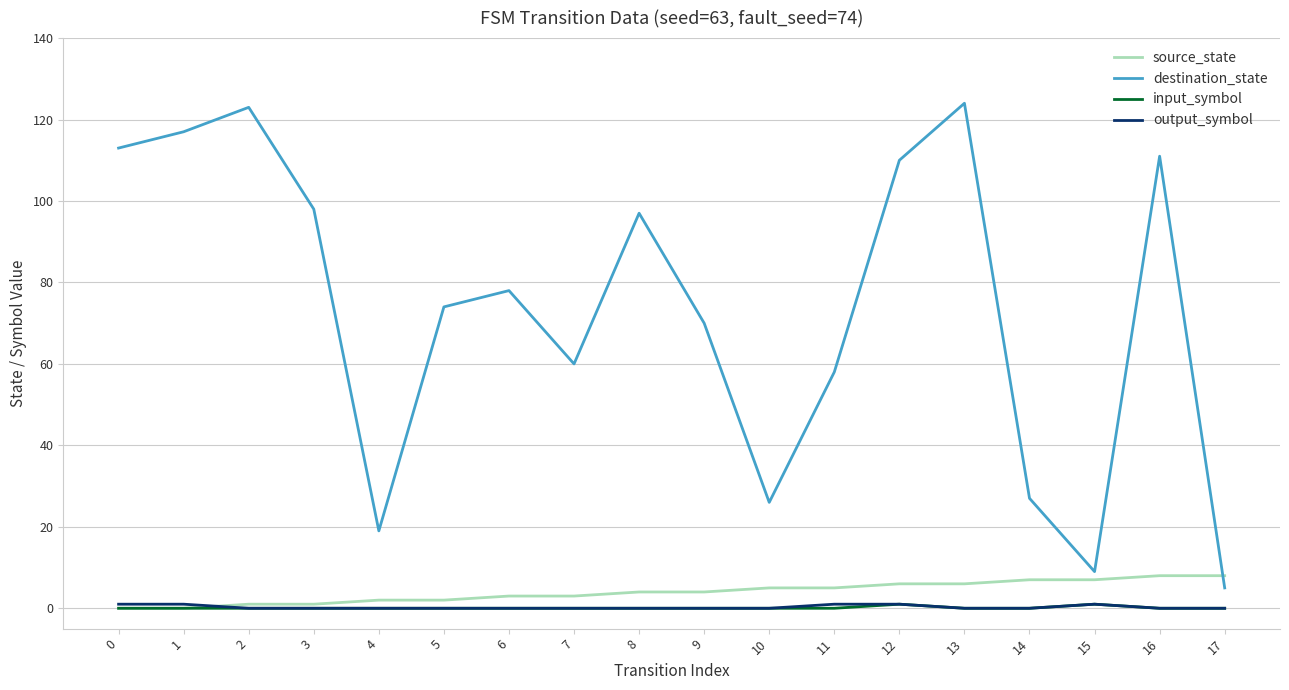

Does the chart have visible grid lines?

Yes